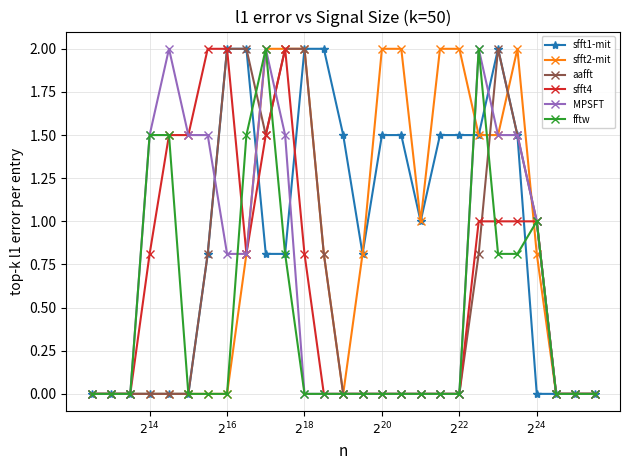

What is the value of the aafft point at the 10th from the left?

1.5